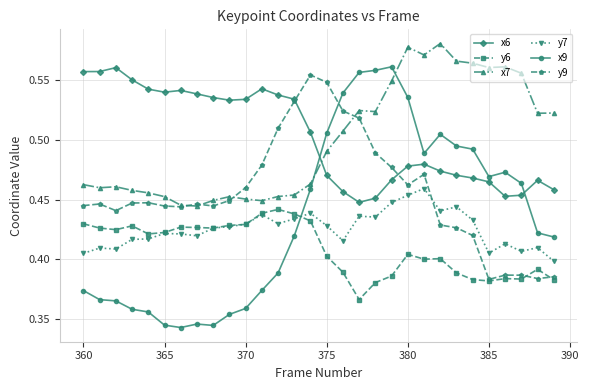

How many y6 values are between 0 and 1?

30